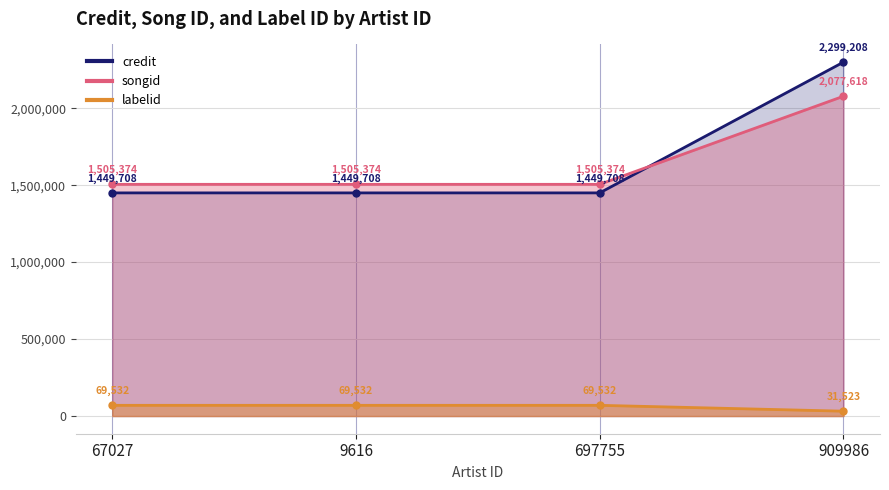

Which series has the widest spread of values?

credit